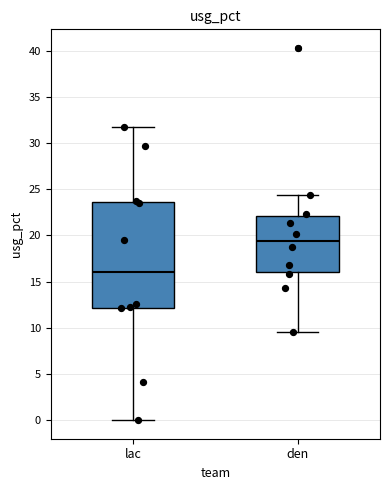

Reading left to right, read every box against the y-axis: the position of its median line, the range the box covers, and the ends of its whiskers. The values are not printed on the chart, so give them approximately, as read against the axis.

lac: median 16.0, box 12.0 to 23.5, whiskers 0.0 to 31.5
den: median 19.5, box 16.0 to 22.0, whiskers 9.5 to 24.5